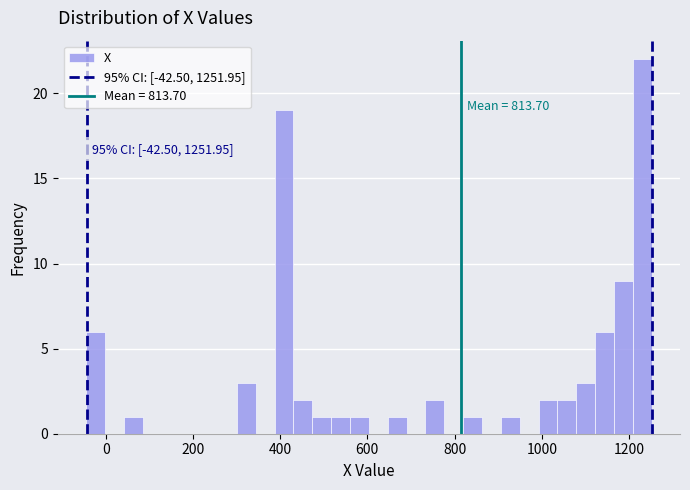

Read against the x-axis, roughly where is the centre of the tallest bar?

1240